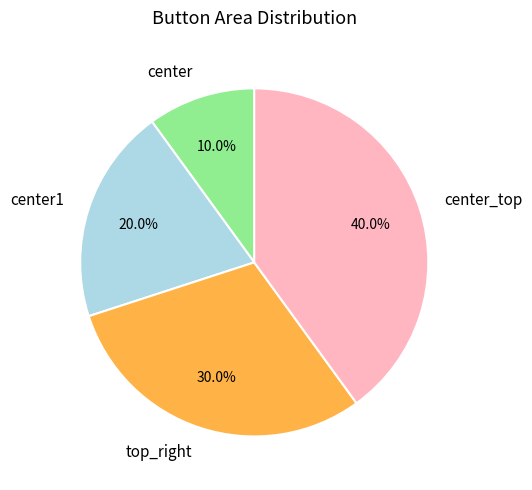

Which has a higher value, center1 or top_right?

top_right